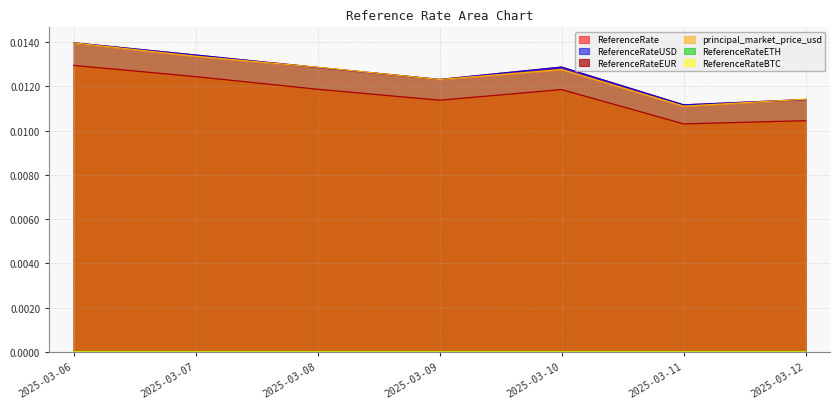

How many lines are shown in the chart?

6